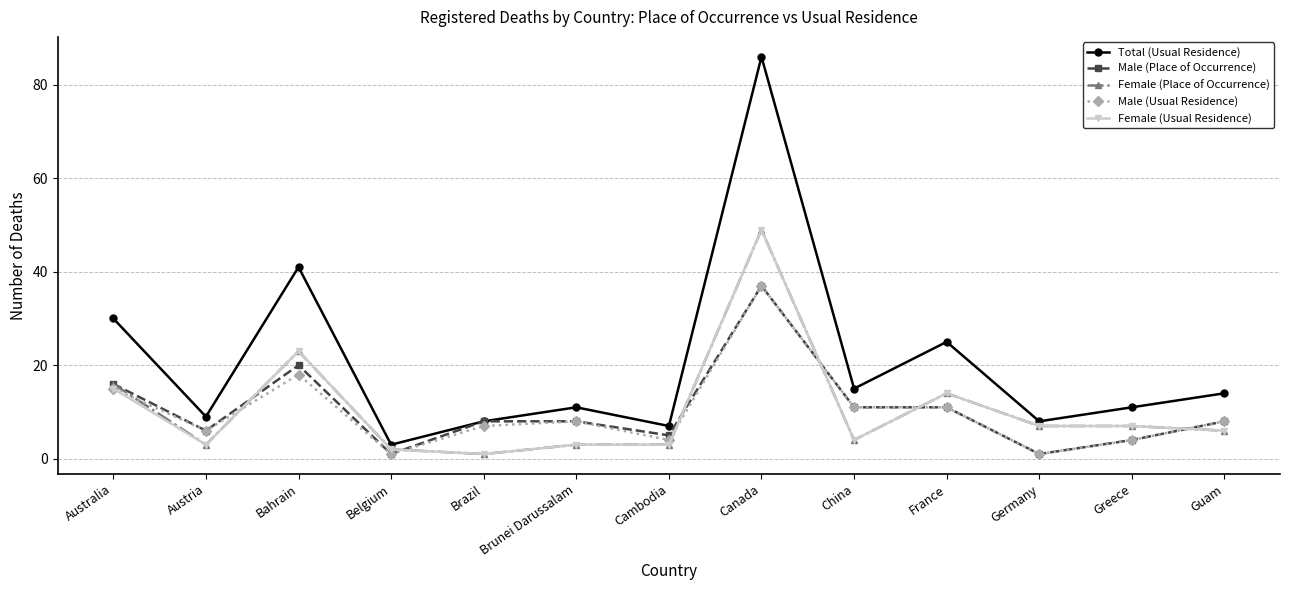

What is the total value across all series at Guam?

42